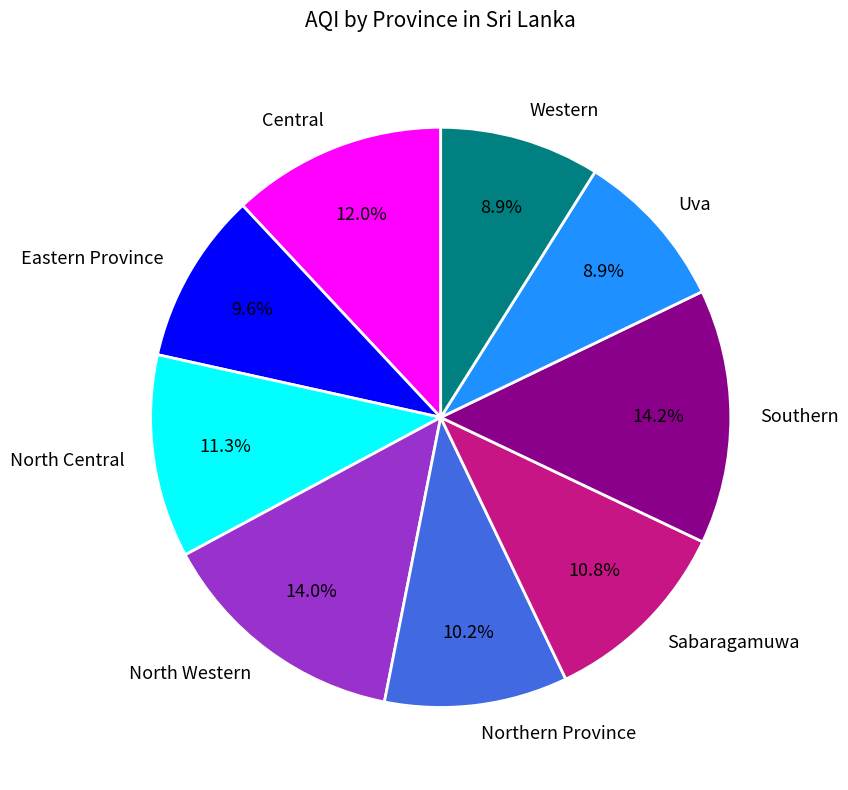

Is Uva the majority of the pie?

No